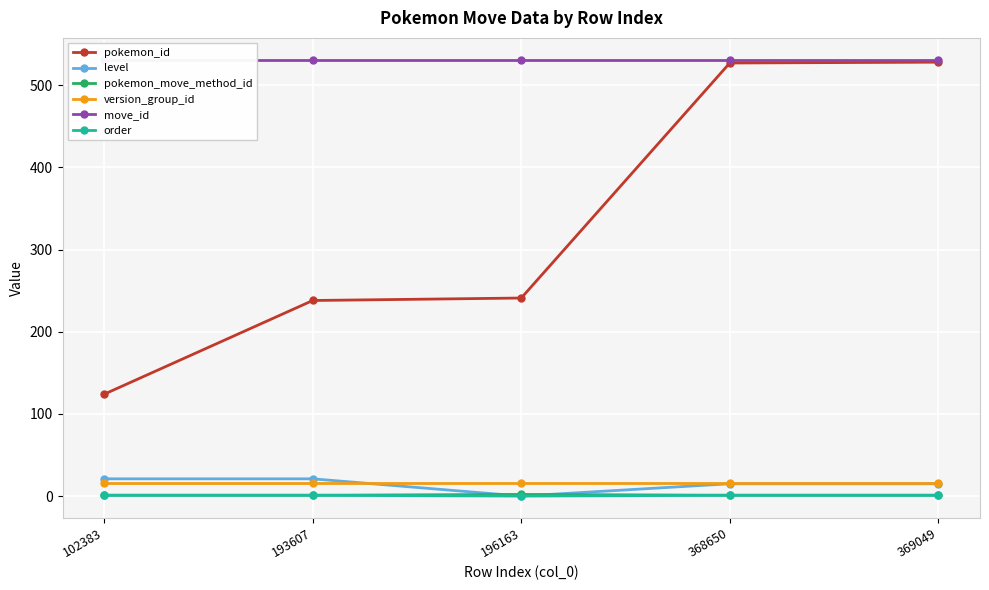

How many interior local valleys does the order series have?

1